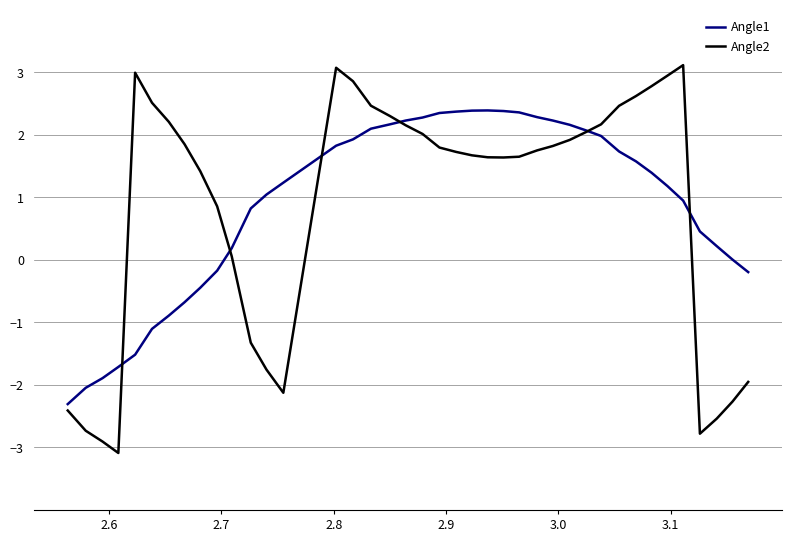

Rank the series by their maximum value, from highest to lowest.

Angle2, Angle1